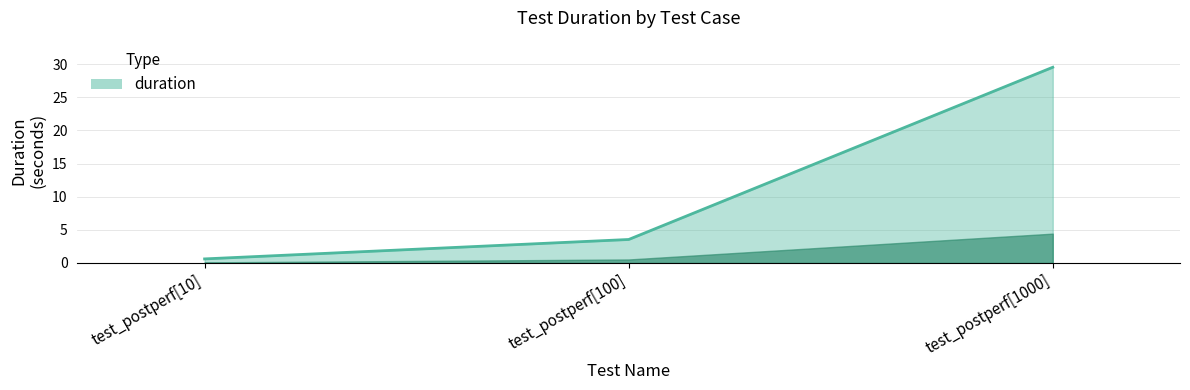

Reading right to left, transcribe all the data shown in this chart.

test_postperf[1000]=29.5	test_postperf[100]=3.5	test_postperf[10]=0.6